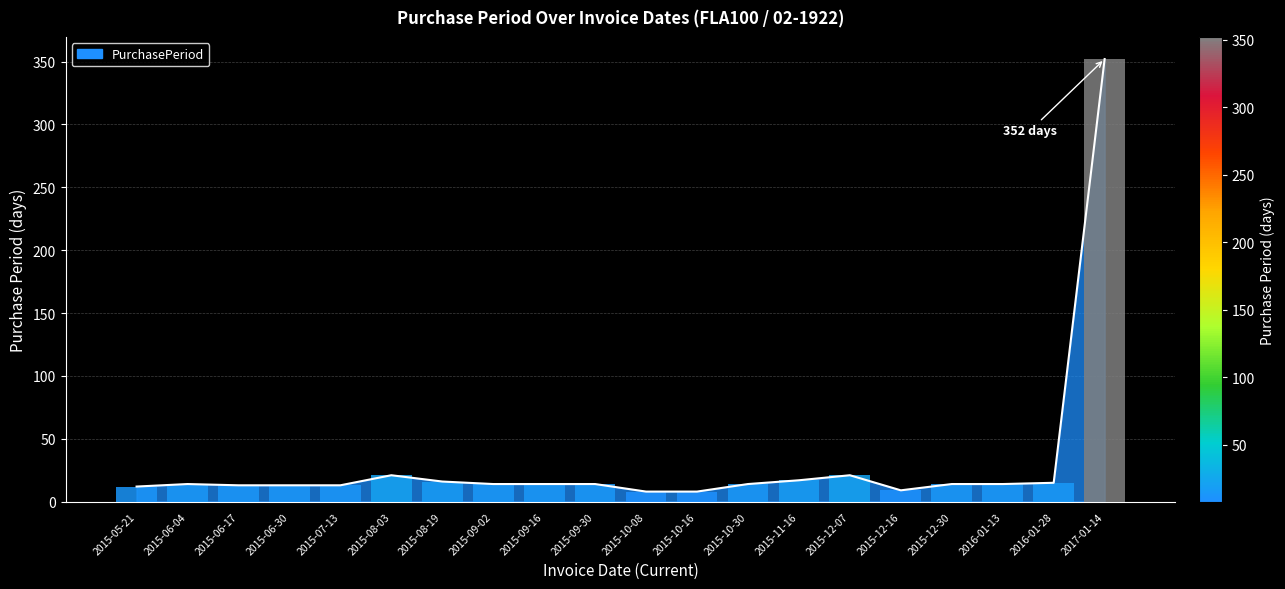

What position from the left is 2015-10-30?

13